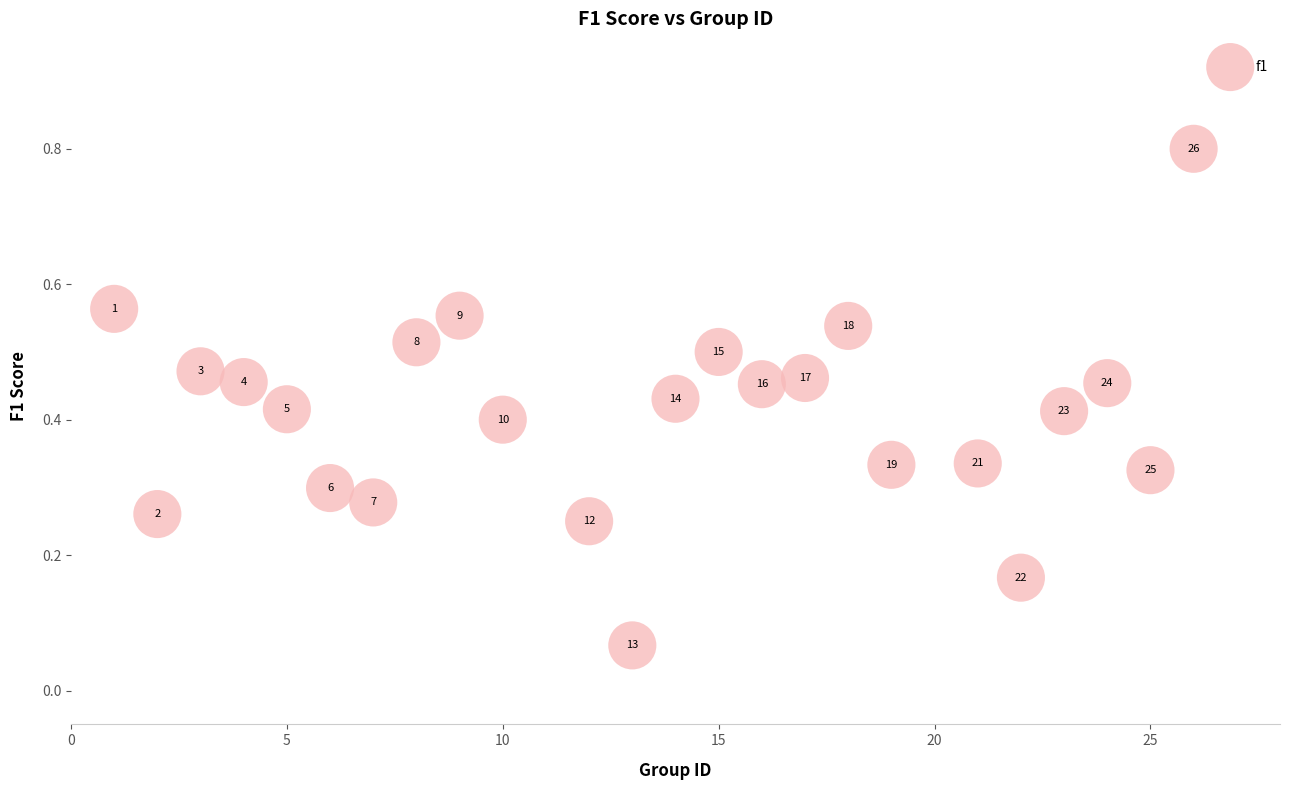

What is the range of Y values (max minus min)?

0.7